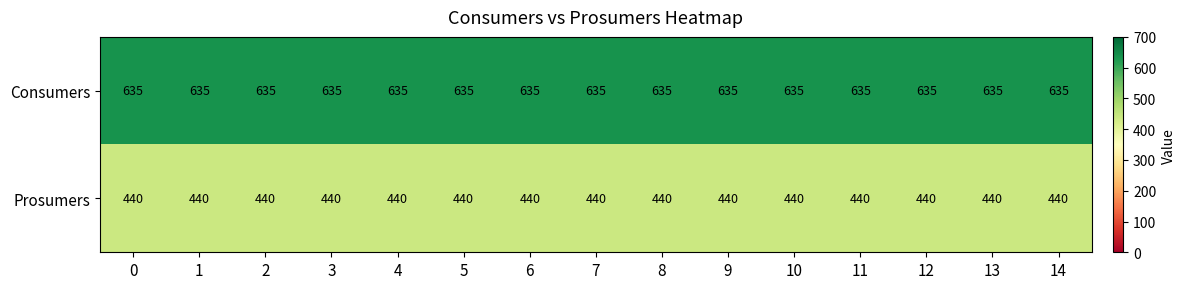

True or false: Prosumers has a value of 115 at 1.

False